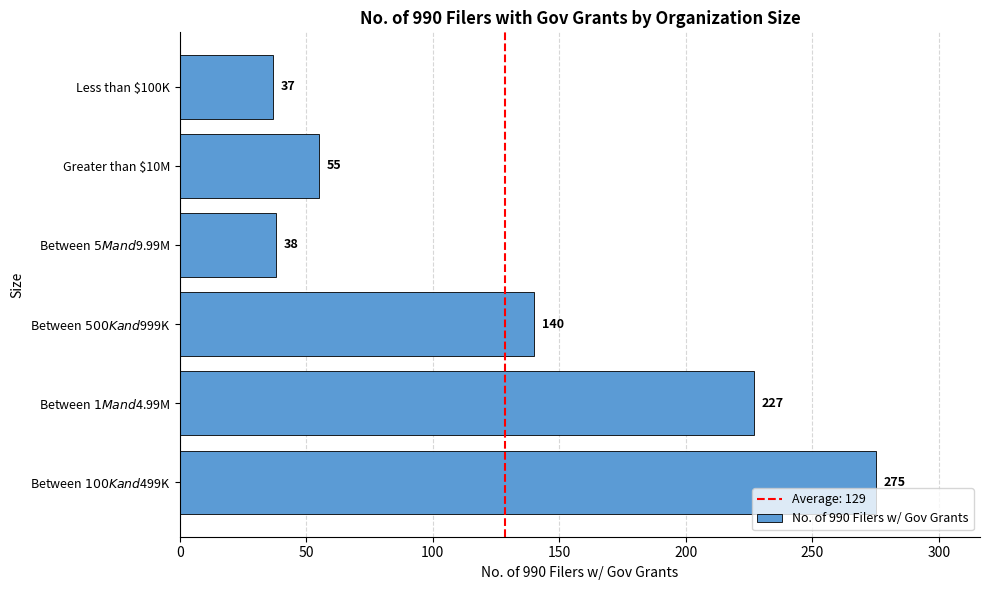

What is the difference between the second highest and minimum values?

190